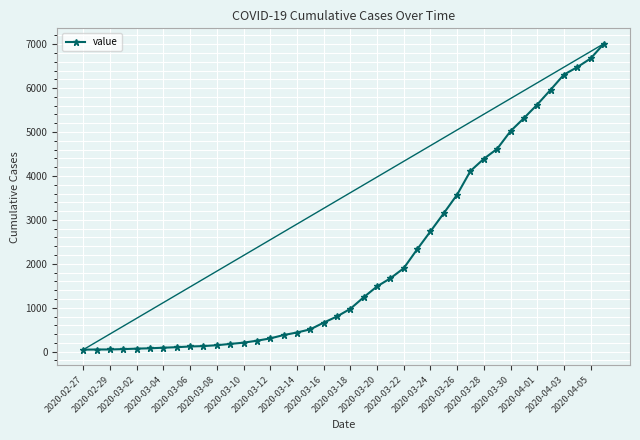

What is the difference between the maximum and minimum values?

6967